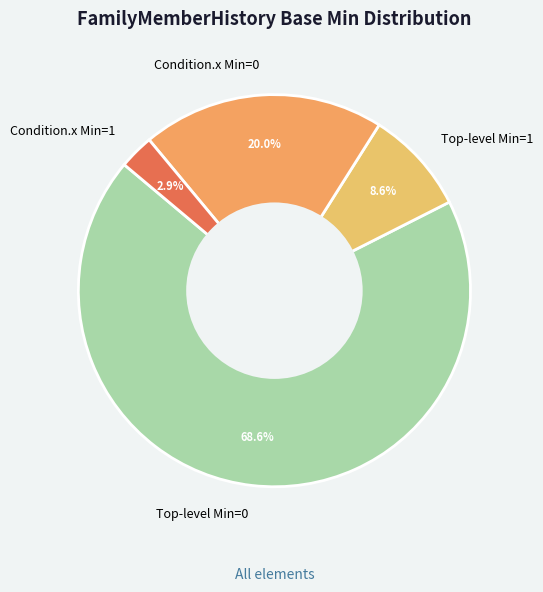

Which category accounts for the majority?

Top-level Min=0